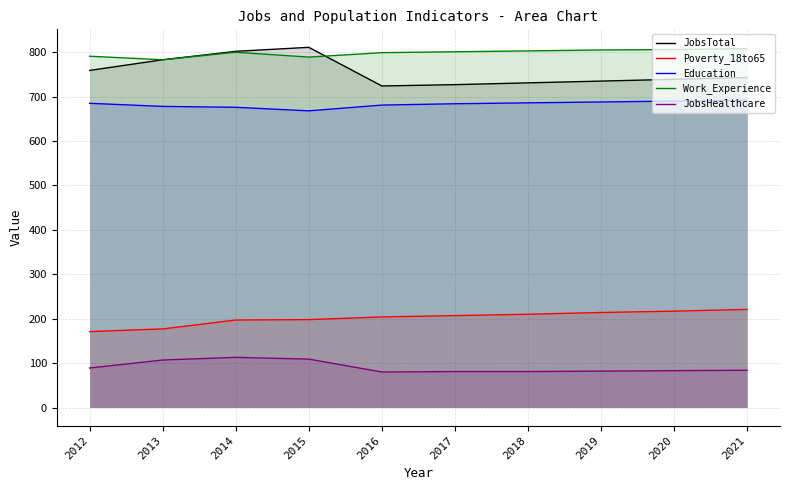

What is the maximum value shown in the chart?

811